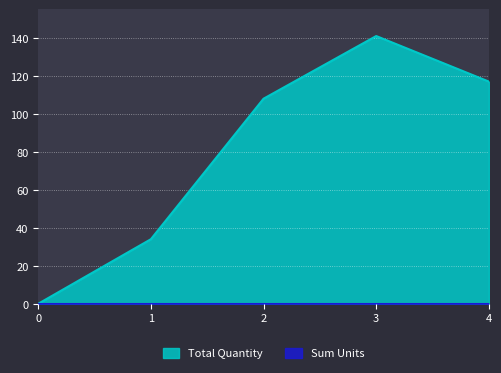

At which label does the data first exceed 108?

3